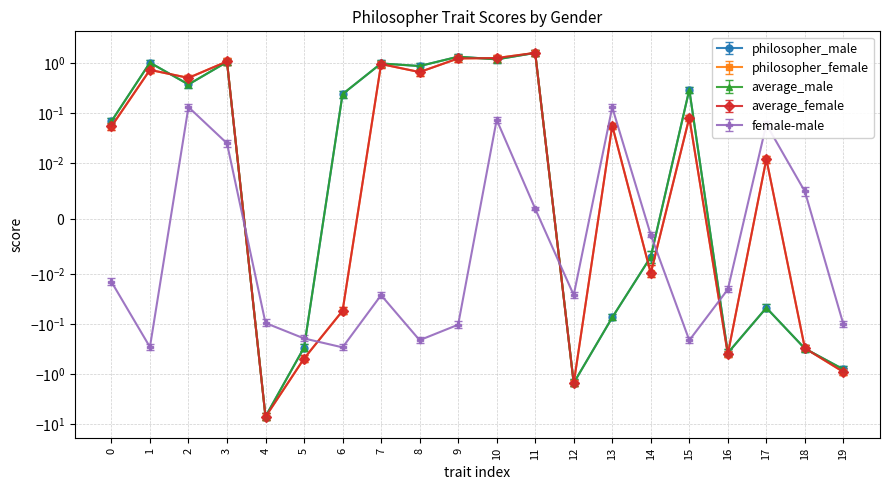

Reading right to left, transcribe all the data shown in this chart.

philosopher_male: -0.8	-0.3	-0.0	-0.4	0.3	-0.0	-0.1	-1.5	1.6	1.2	1.3	0.9	1.0	0.2	-0.3	-7.1	1.0	0.4	1.0	0.1
philosopher_female: -0.9	-0.3	0.0	-0.4	0.1	-0.0	0.1	-1.5	1.6	1.3	1.2	0.7	0.9	-0.1	-0.5	-7.1	1.1	0.5	0.7	0.1
average_male: -0.8	-0.3	-0.0	-0.4	0.3	-0.0	-0.1	-1.5	1.6	1.2	1.3	0.9	1.0	0.2	-0.3	-7.1	1.0	0.4	1.0	0.1
average_female: -0.9	-0.3	0.0	-0.4	0.1	-0.0	0.1	-1.5	1.6	1.3	1.2	0.7	0.9	-0.1	-0.5	-7.1	1.1	0.5	0.7	0.1
female-male: -0.1	0.0	0.1	-0.0	-0.2	-0.0	0.1	-0.0	0.0	0.1	-0.1	-0.2	-0.0	-0.3	-0.2	-0.1	0.0	0.1	-0.3	-0.0